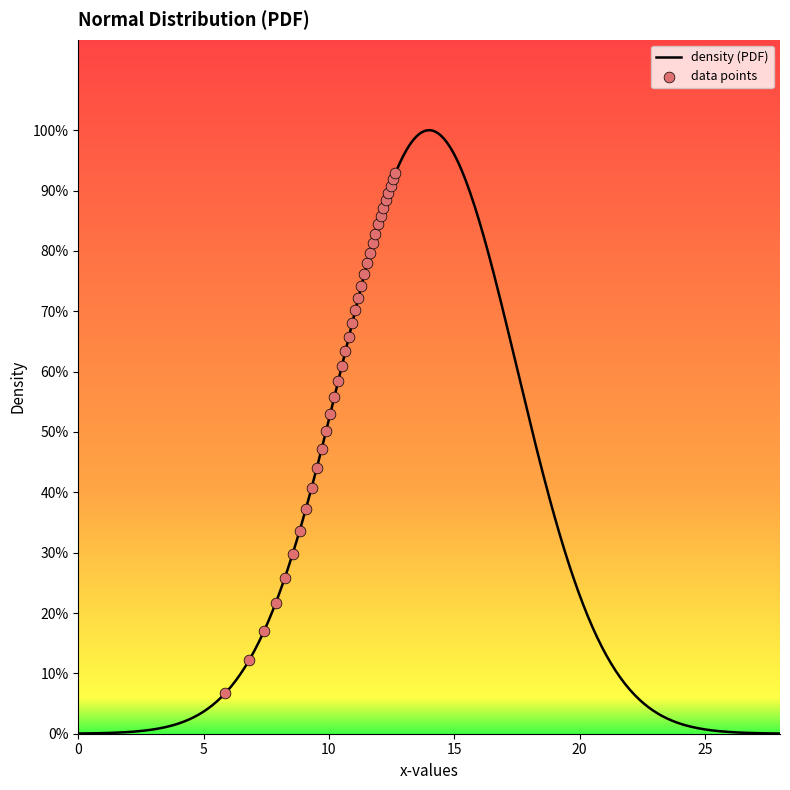

Between 10.372483136771736 and 10.796222192550147, which is larger?

10.796222192550147